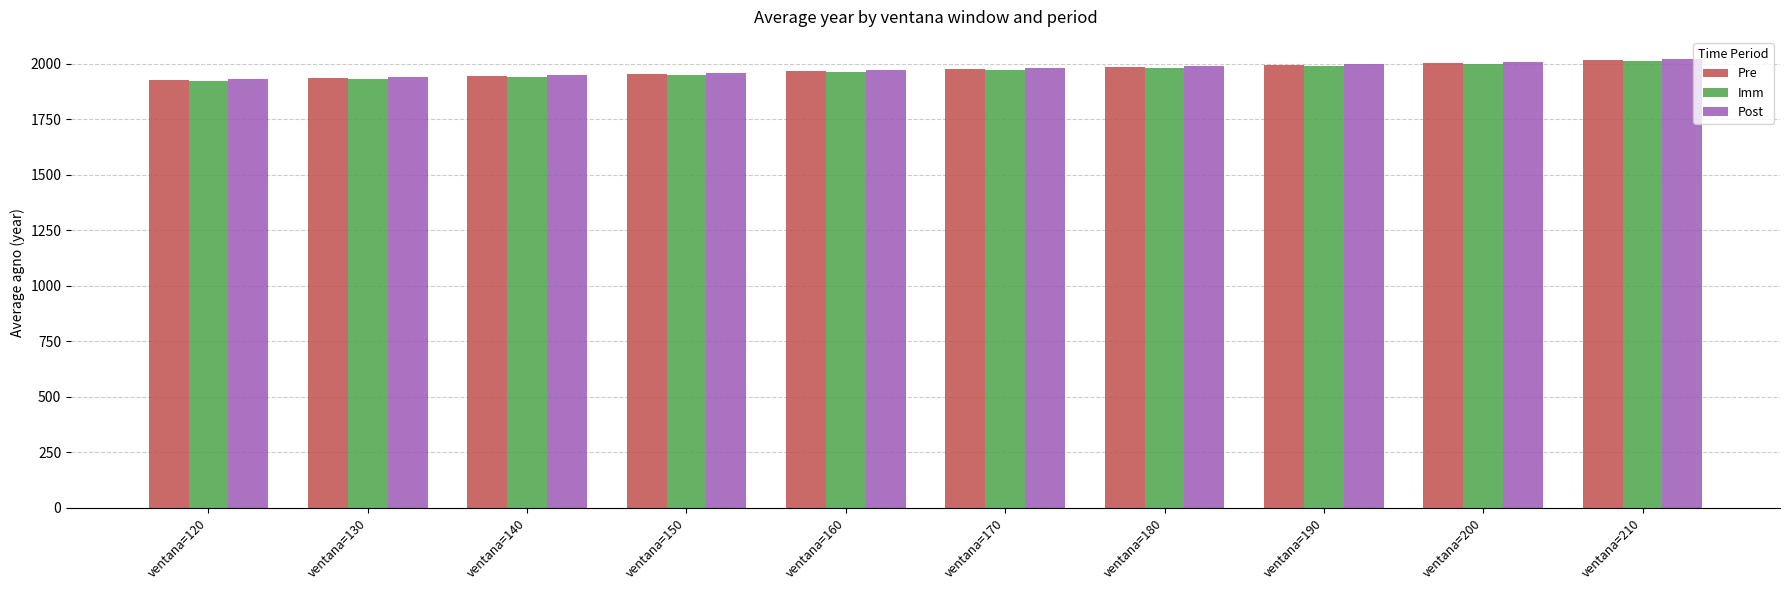

Is the value of Post at ventana=200 greater than the value of Pre at ventana=130?

Yes